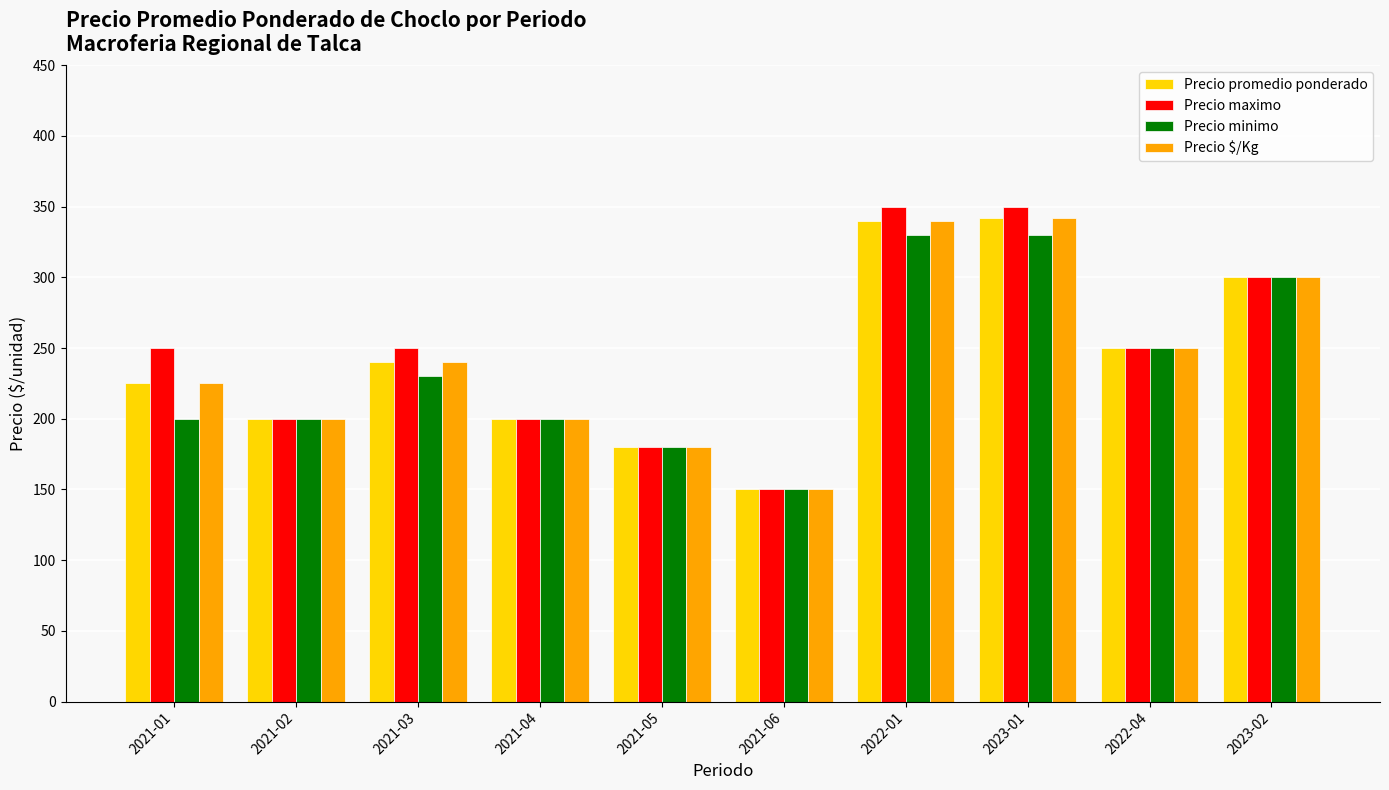

Reading left to right, list all the values displayed in this chart.

Precio promedio ponderado: 2021-01=225	2021-02=200	2021-03=240	2021-04=200	2021-05=180	2021-06=150	2022-01=340	2023-01=342	2022-04=250	2023-02=300
Precio maximo: 2021-01=250	2021-02=200	2021-03=250	2021-04=200	2021-05=180	2021-06=150	2022-01=350	2023-01=350	2022-04=250	2023-02=300
Precio minimo: 2021-01=200	2021-02=200	2021-03=230	2021-04=200	2021-05=180	2021-06=150	2022-01=330	2023-01=330	2022-04=250	2023-02=300
Precio $/Kg: 2021-01=225	2021-02=200	2021-03=240	2021-04=200	2021-05=180	2021-06=150	2022-01=340	2023-01=342	2022-04=250	2023-02=300